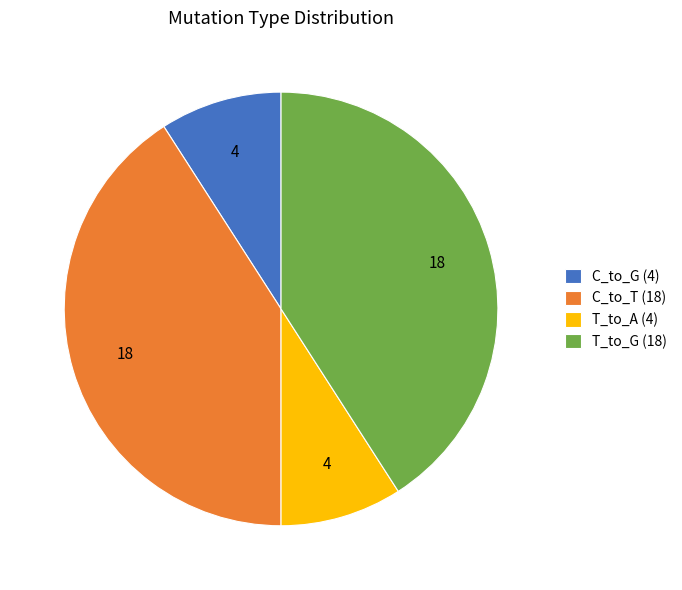

Does T_to_G (18) account for over 50% of the chart?

No